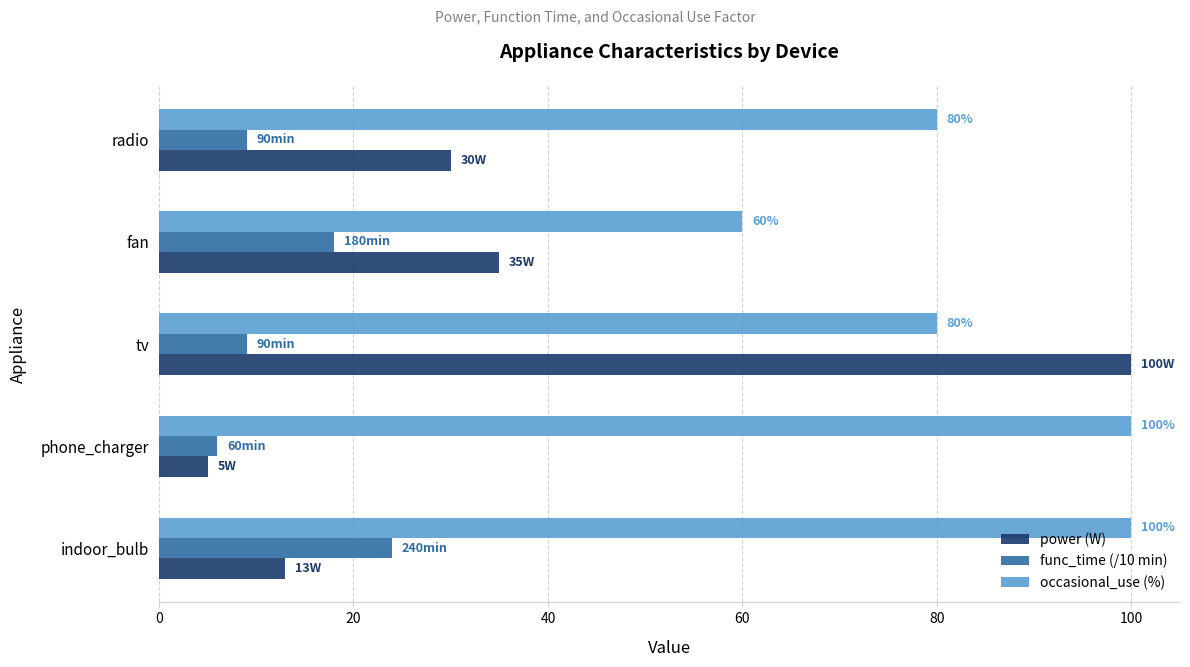

Which label corresponds to the smallest value in the chart?

phone_charger